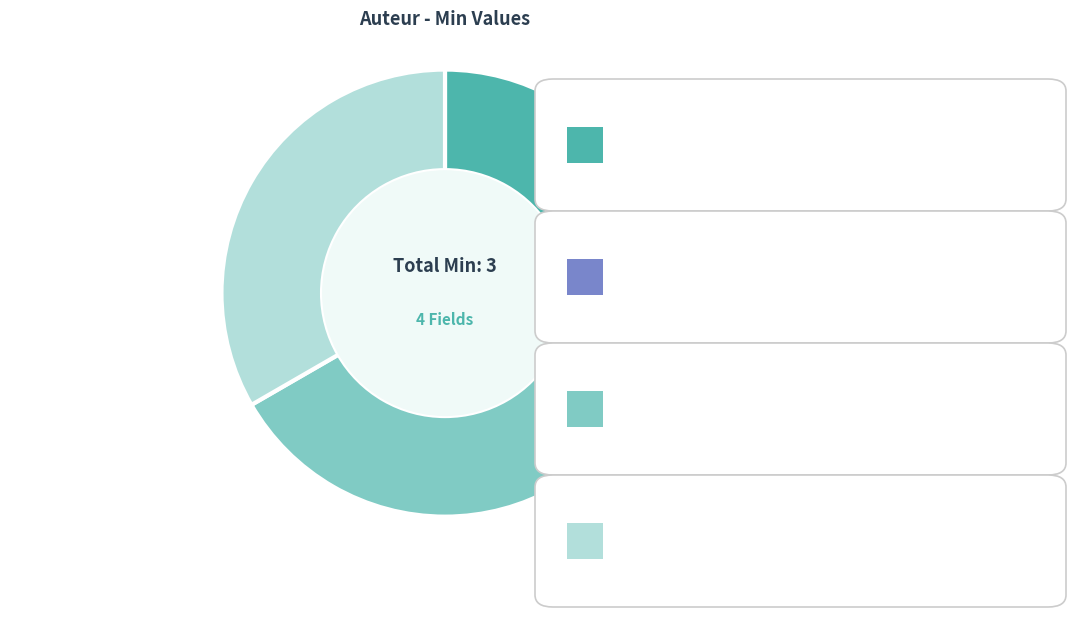

Is there a majority slice in this chart?

No